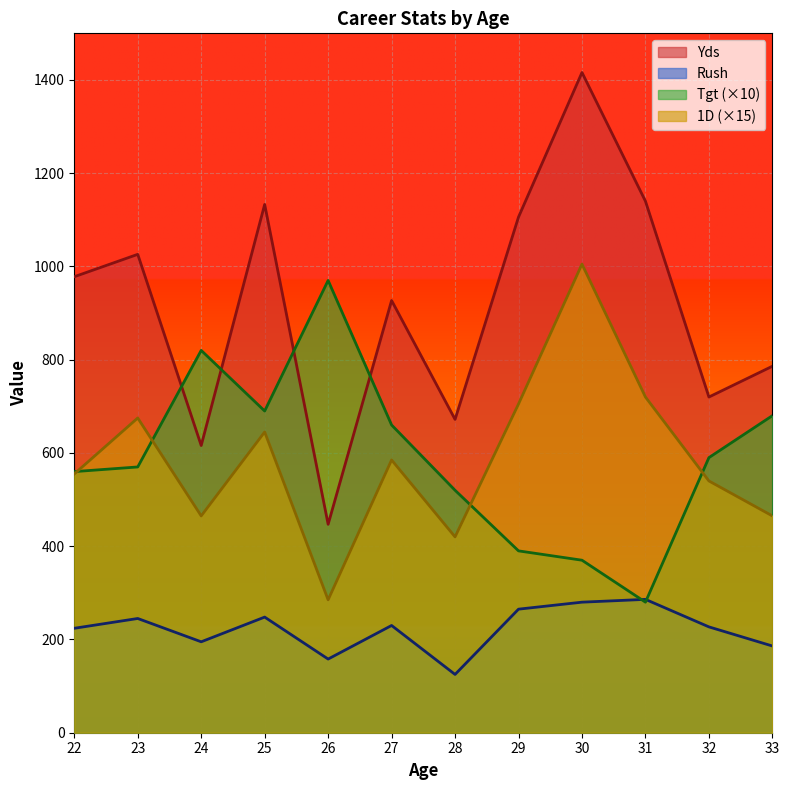

Between 24 and 32, which series saw the biggest shift?

Tgt (×10)